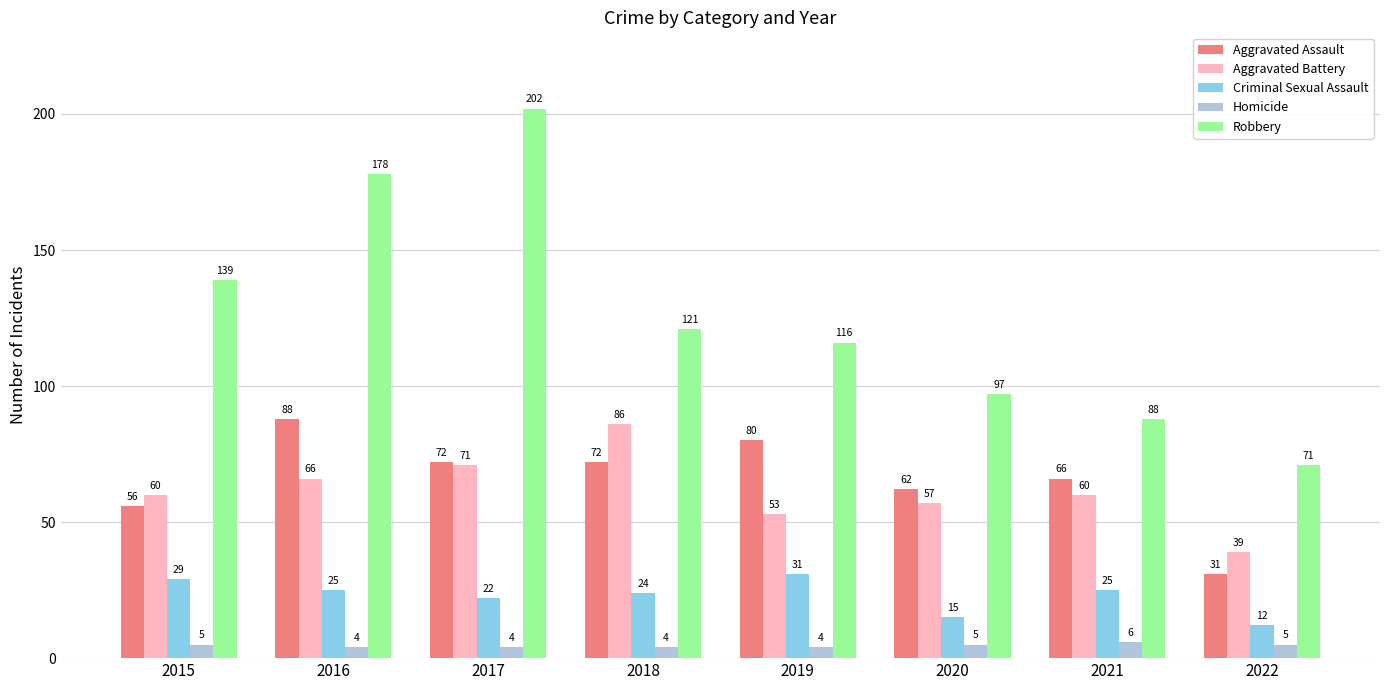

Reading left to right, what are all the values shown in this chart?

Aggravated Assault: 56	88	72	72	80	62	66	31
Aggravated Battery: 60	66	71	86	53	57	60	39
Criminal Sexual Assault: 29	25	22	24	31	15	25	12
Homicide: 5	4	4	4	4	5	6	5
Robbery: 139	178	202	121	116	97	88	71